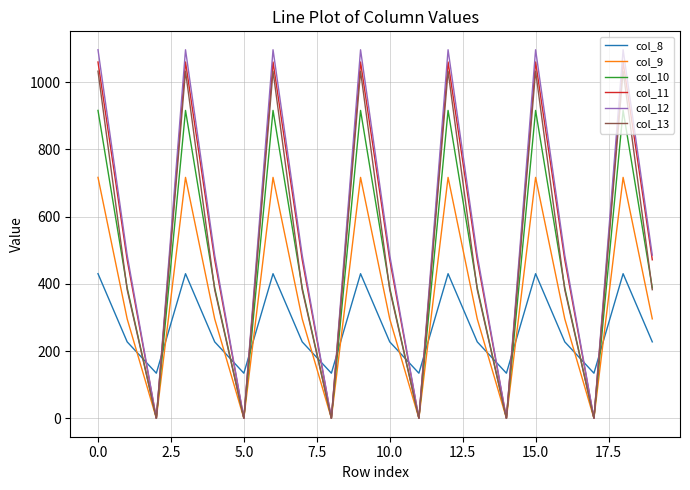

Which series has the largest range (max minus min)?

col_12